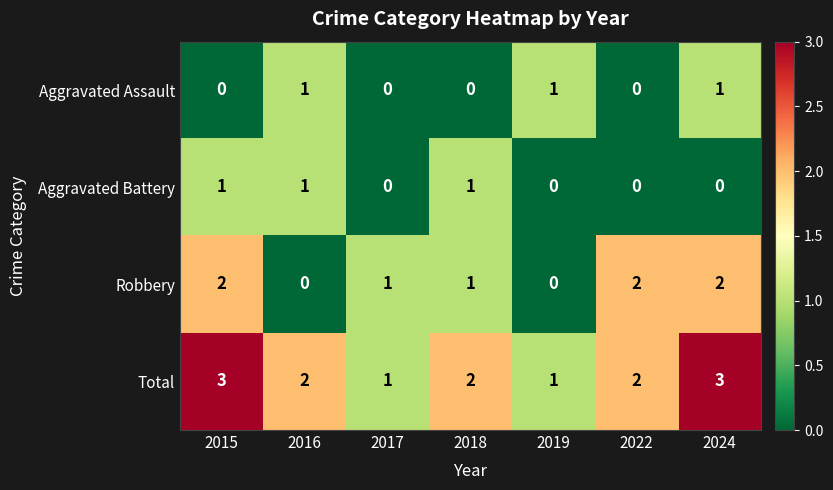

Is it true that Robbery equals 1 at 2017?

True